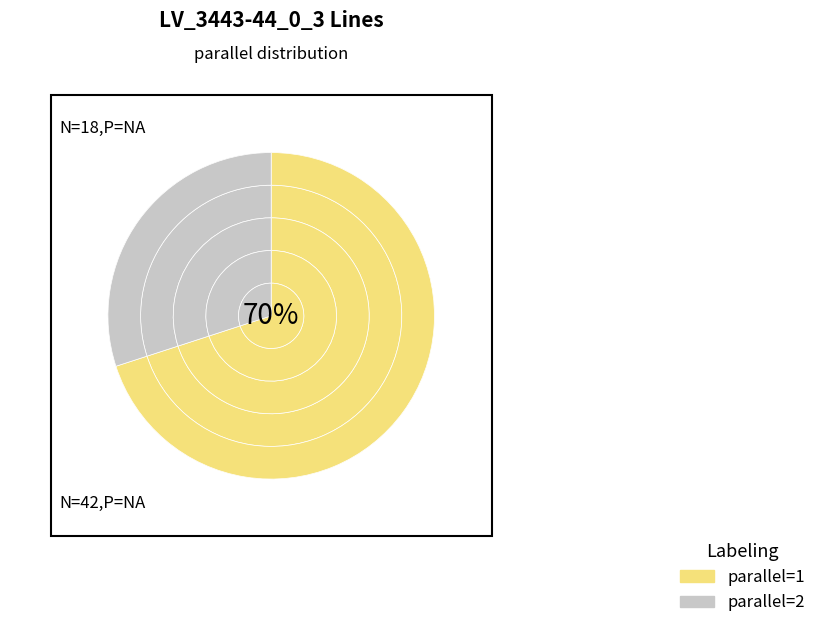

Is the sum of parallel=1 and parallel=2 greater than half?

Yes